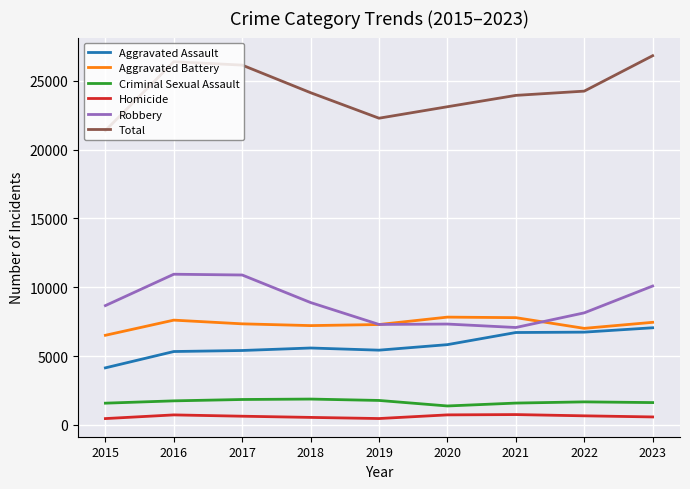

True or false: Total and Homicide intersect in this chart.

False